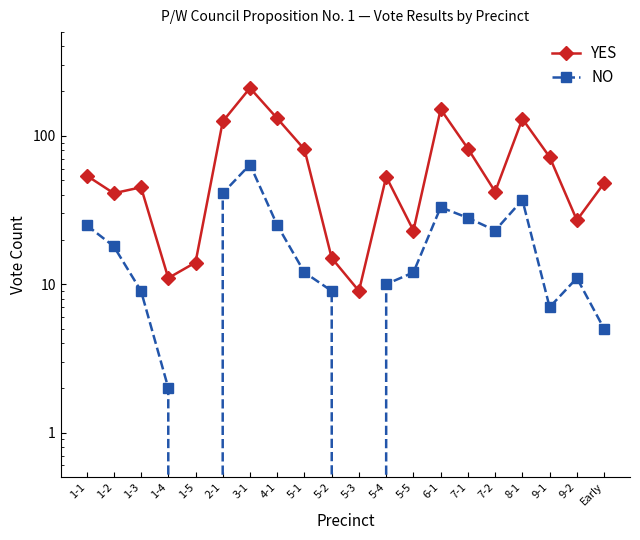

Which series has the largest total across all categories?

YES